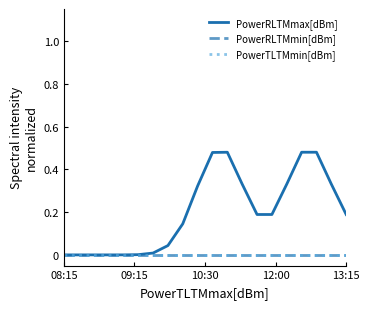

What is the maximum value shown in the chart?

0.5